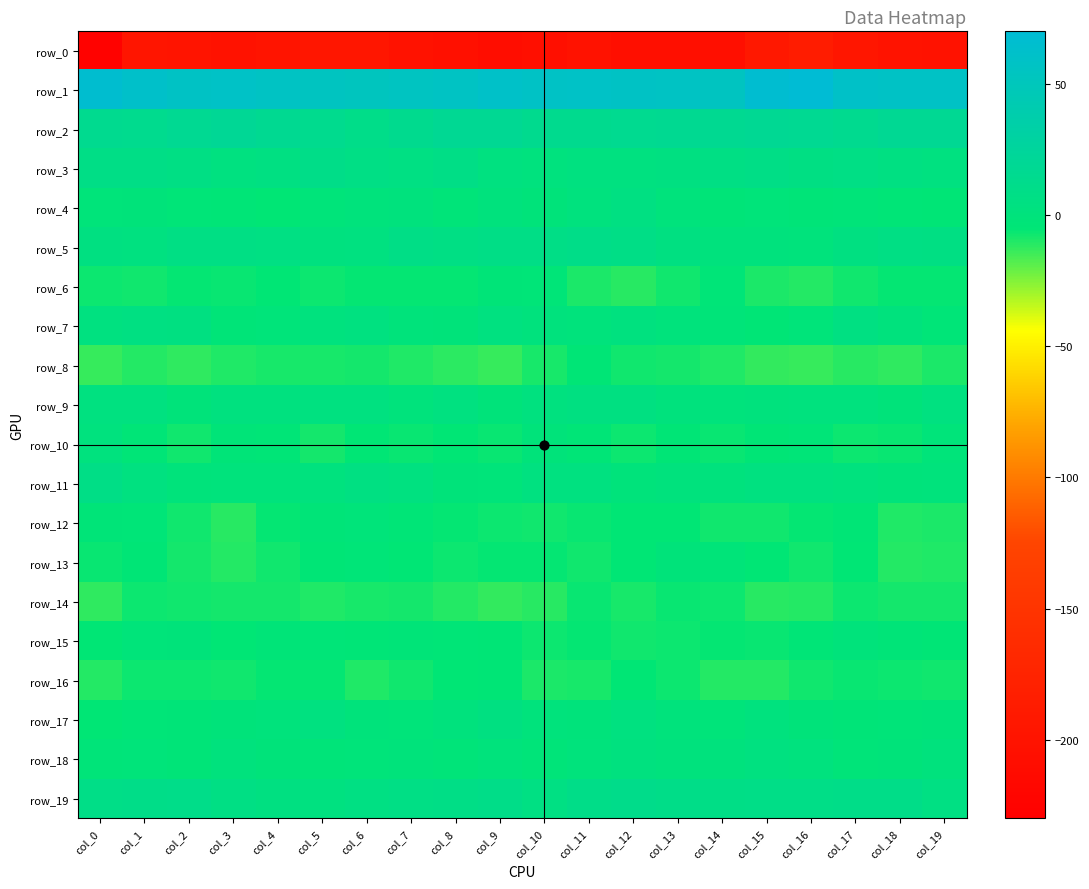

True or false: row_18 has a value of 1.6 at col_16.

True